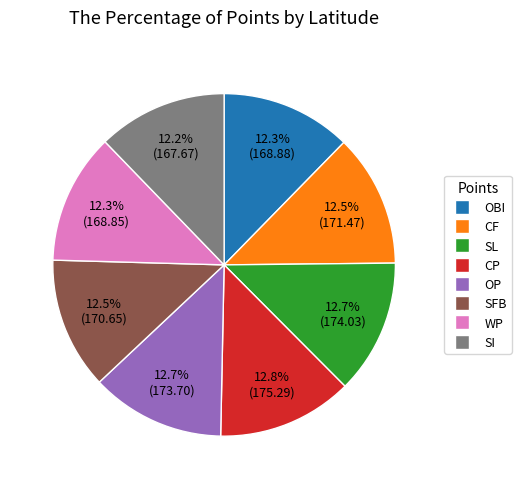

Does CF represent more than half of the total?

No